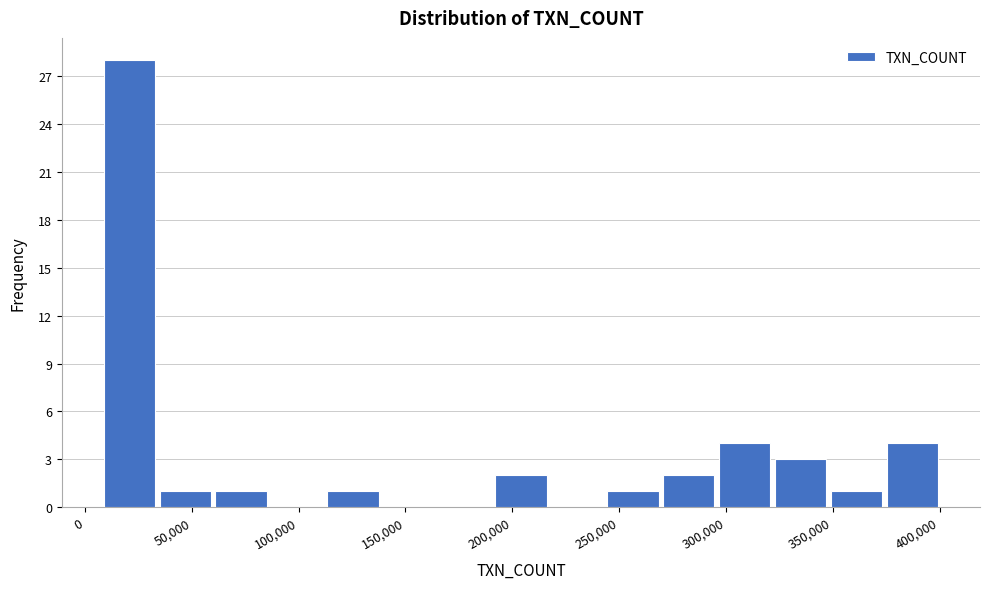

Reading left to right, transcribe this chart: for each bar, give the range it covers on the x-axis and its height. Neither the bar edges nor the heights are printed on the chart, so give them approximately, as read against the axes.

10000 to 35000: 28
35000 to 60000: 1
60000 to 85000: 1
85000 to 110000: 0
110000 to 140000: 1
140000 to 165000: 0
165000 to 190000: 0
190000 to 215000: 2
215000 to 245000: 0
245000 to 270000: 1
270000 to 295000: 2
295000 to 320000: 4
320000 to 350000: 3
350000 to 375000: 1
375000 to 400000: 4